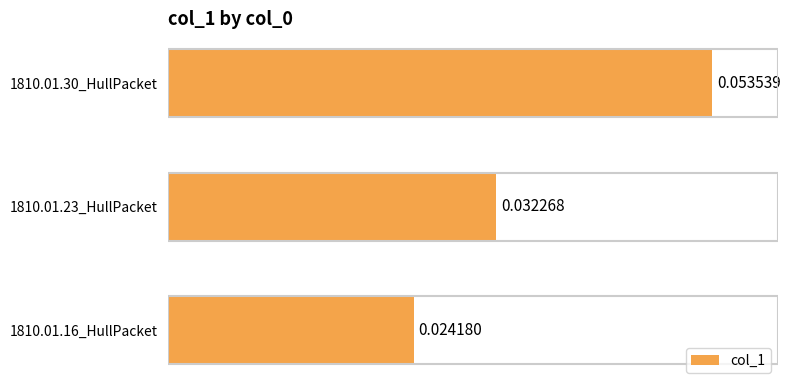

Count the values in the range 0 to 1.

3